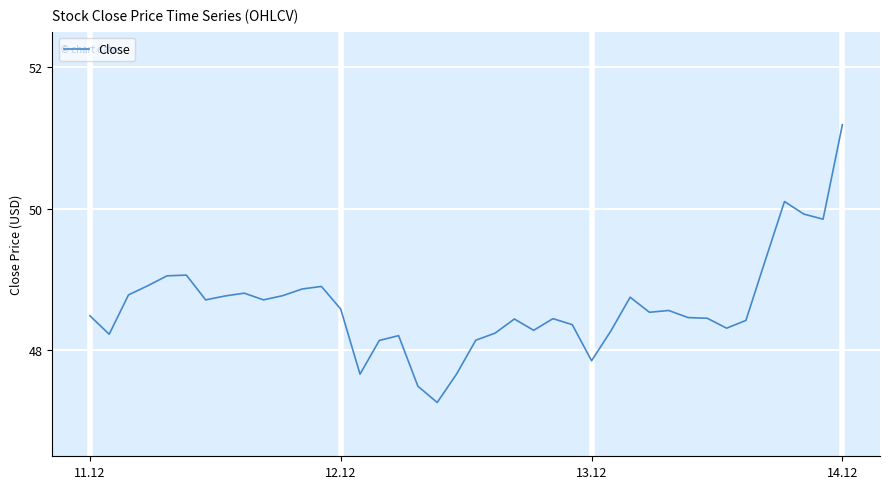

What is the smallest value displayed?

47.3